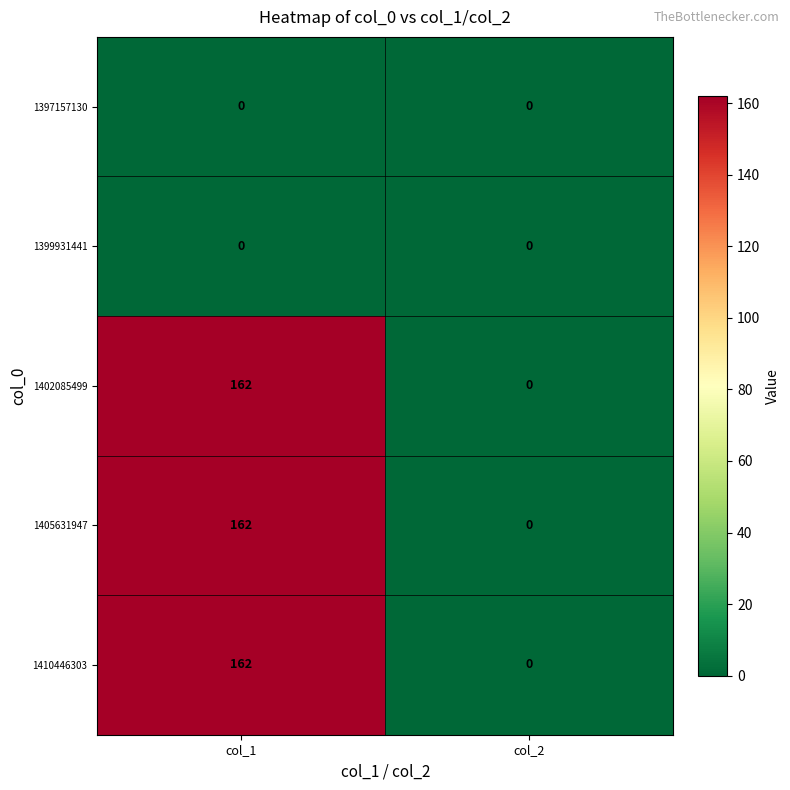

Rank the categories by 1402085499 value from highest to lowest.

col_1, col_2